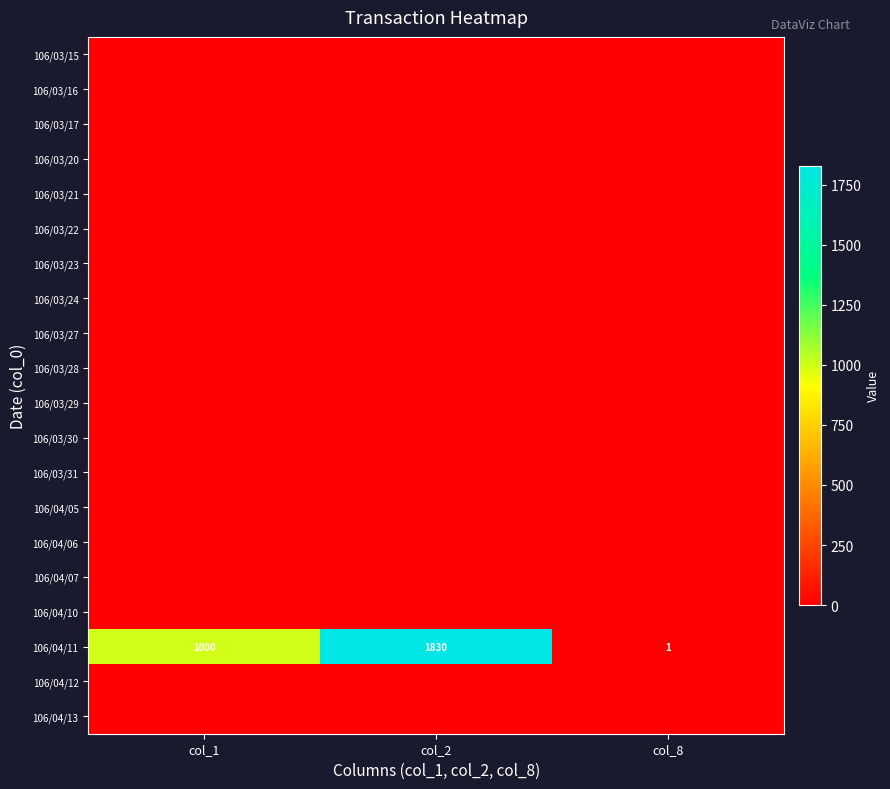

At col_2, list the series in order from smallest to largest.

106/03/15, 106/03/16, 106/03/17, 106/03/20, 106/03/21, 106/03/22, 106/03/23, 106/03/24, 106/03/27, 106/03/28, 106/03/29, 106/03/30, 106/03/31, 106/04/05, 106/04/06, 106/04/07, 106/04/10, 106/04/12, 106/04/13, 106/04/11